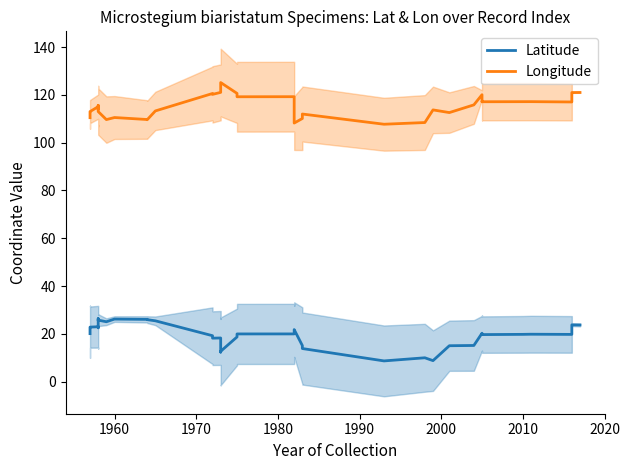

True or false: Longitude and Latitude intersect in this chart.

False